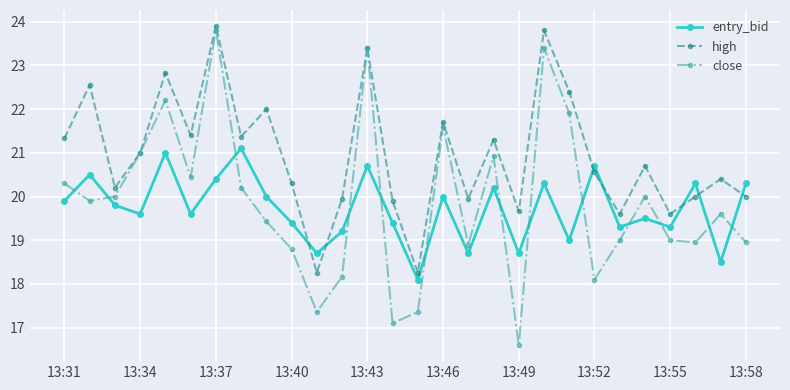

True or false: close and entry_bid cross at least once.

True